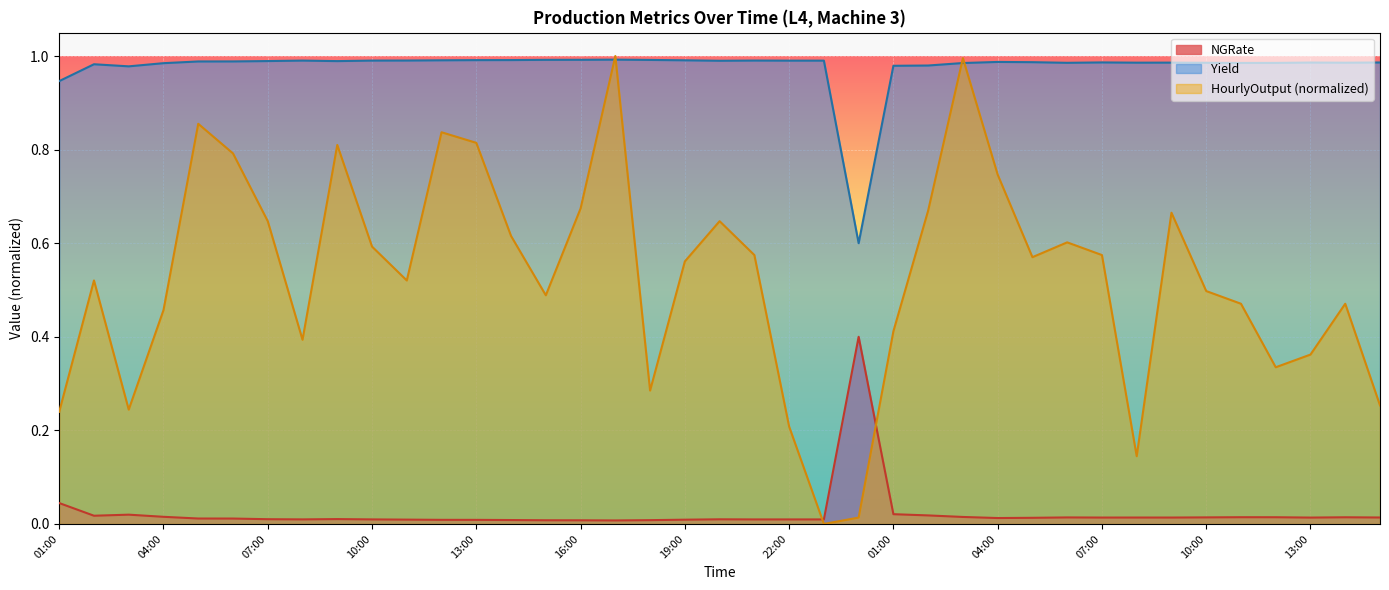

At which label does NGRate reach its minimum?

17:00